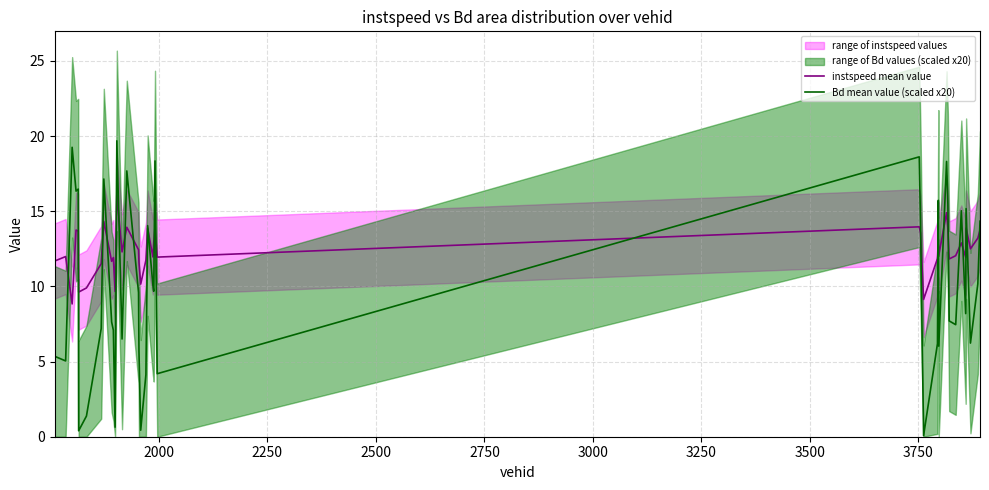

What is the highest value of the Bd mean value (scaled x20) series?

19.7